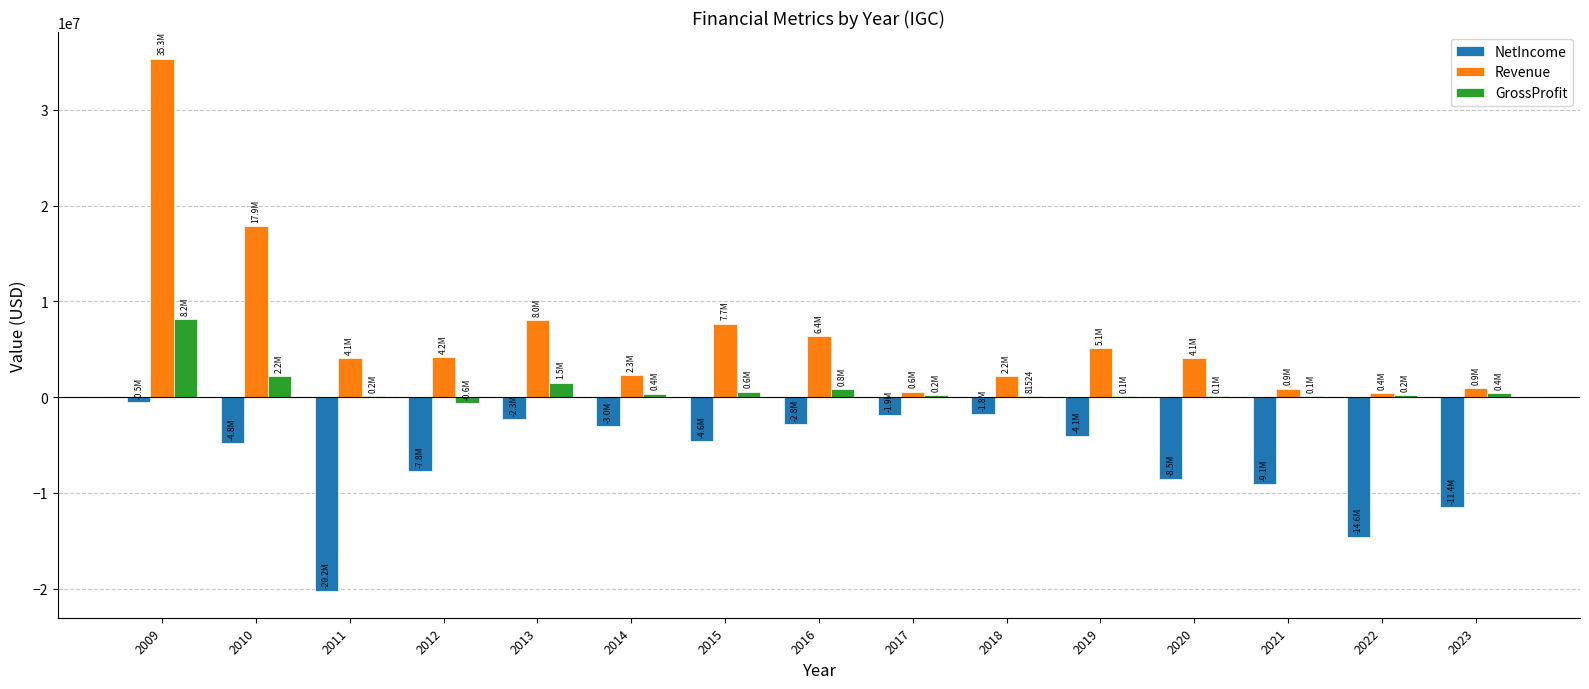

Which series has the largest total across all categories?

Revenue